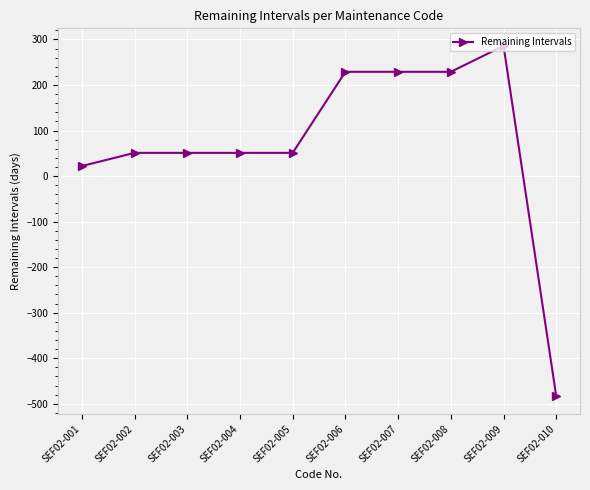

How many series are shown in this chart?

1